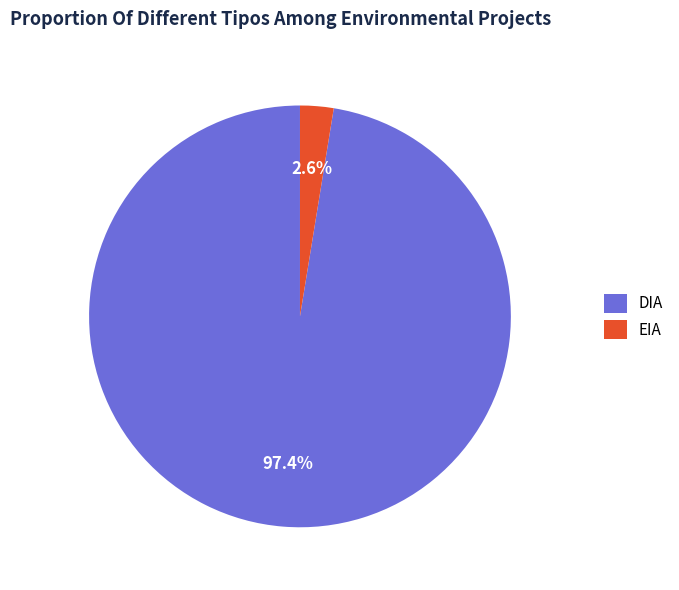

What percentage is the EIA slice, to the nearest percent?

3%